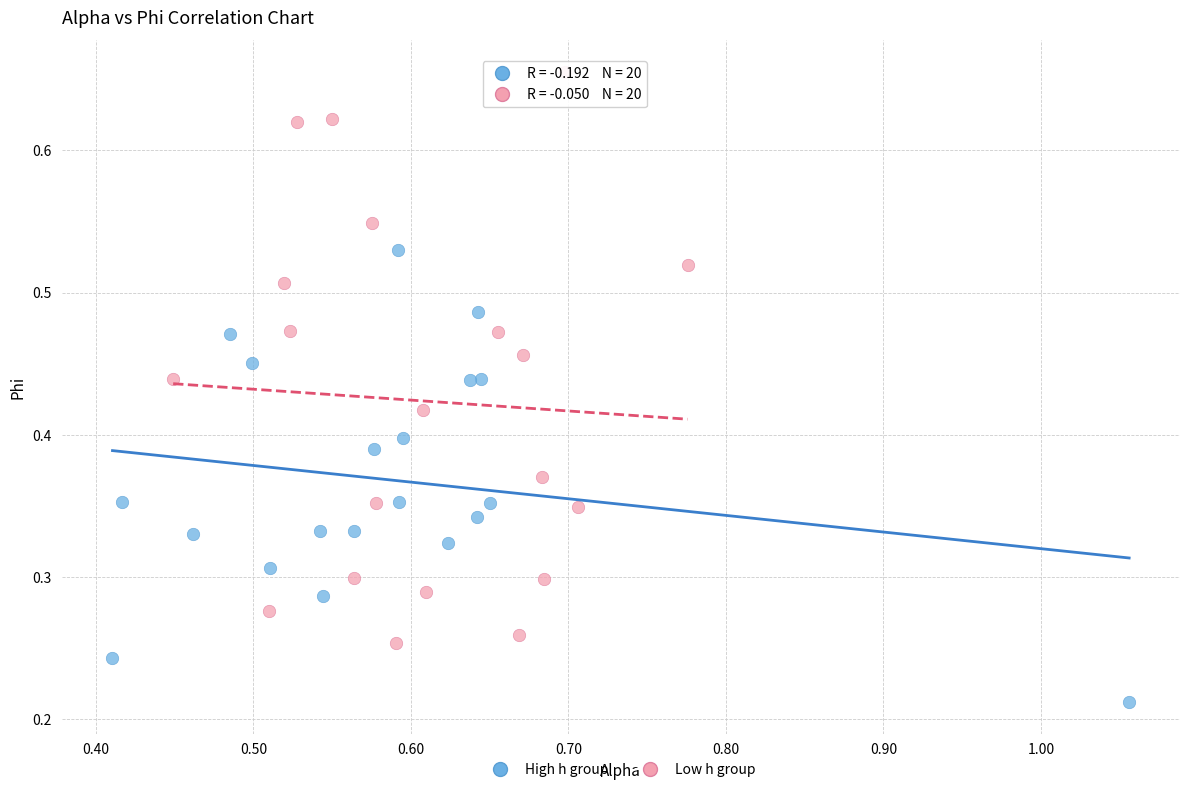

Which series reaches the minimum Y coordinate?

High h group